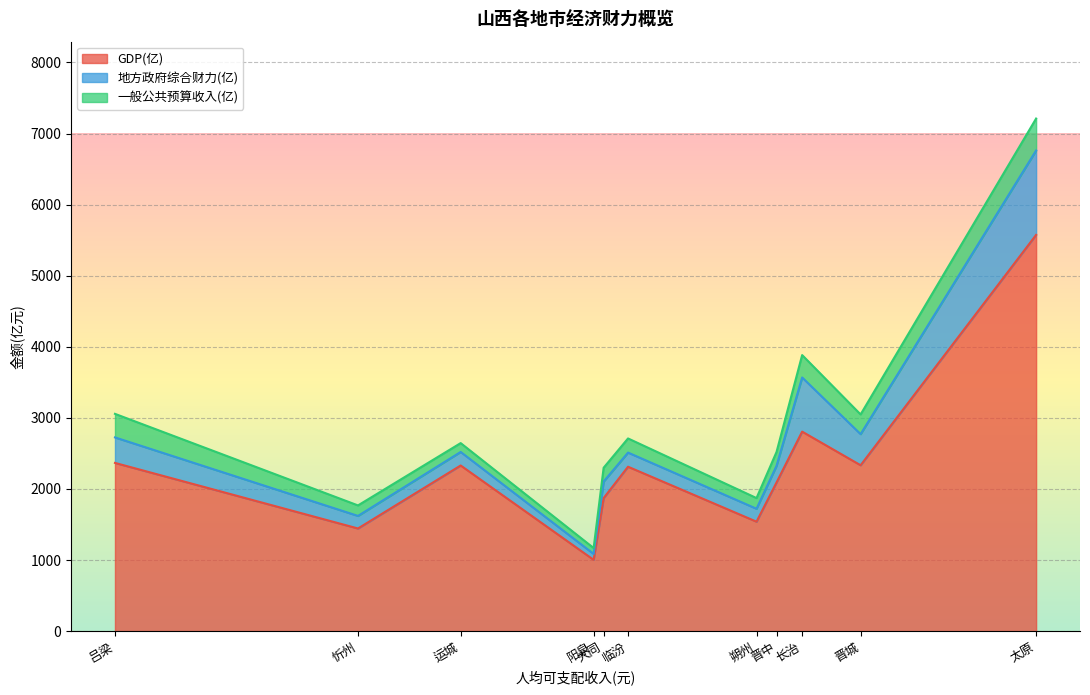

What is the maximum value shown in the chart?

5574.0